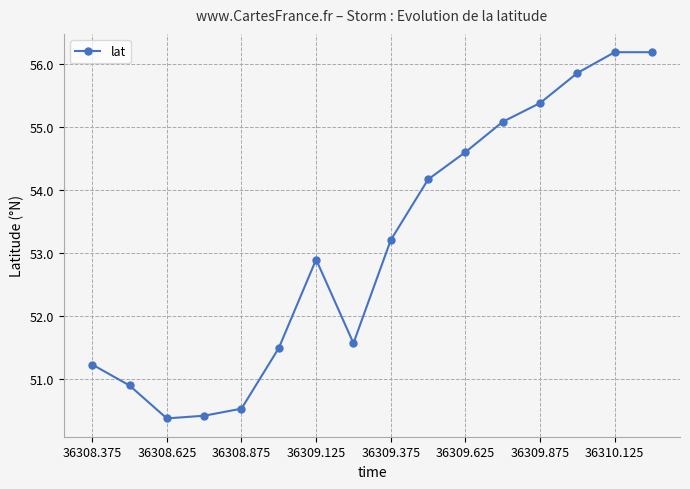

What is the value of the 6th point from the left?

51.5